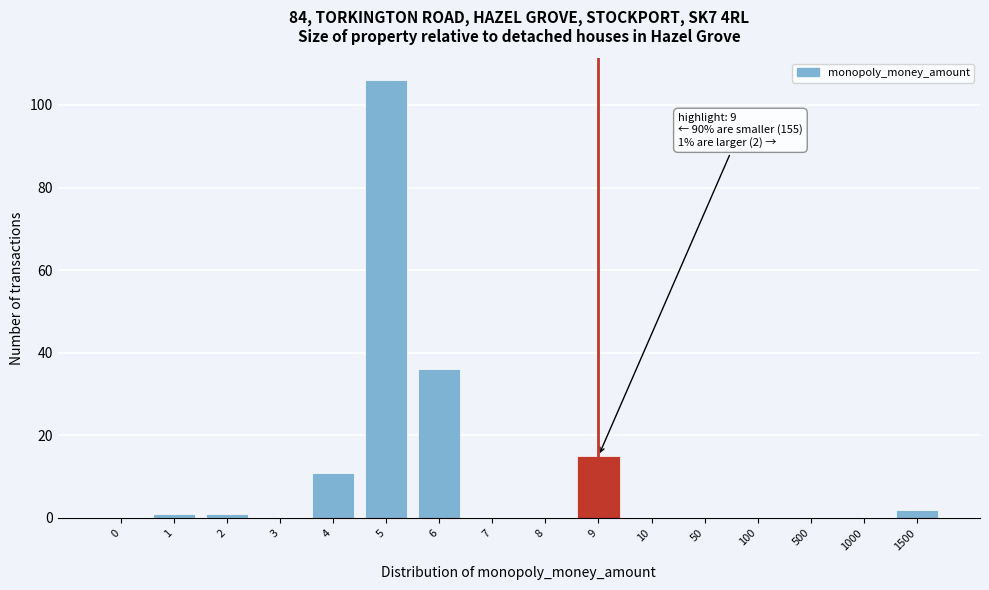

Reading left to right, list all the values displayed in this chart.

0=0	1=1	2=1	3=0	4=11	5=106	6=36	7=0	8=0	9=15	10=0	50=0	100=0	500=0	1000=0	1500=2